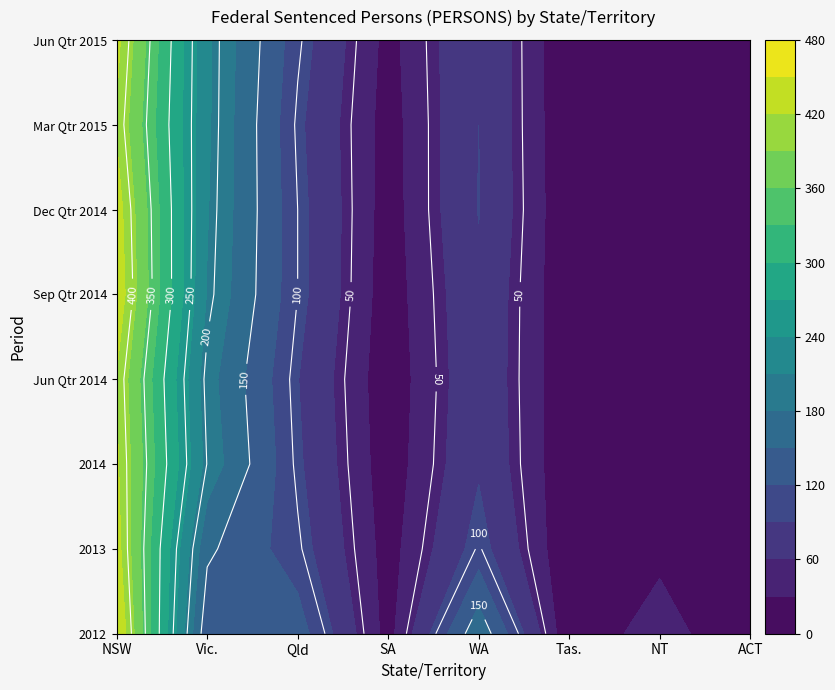

Reading left to right, what are all the values shown in this chart?

2012: NSW=453	Vic.=128	Qld=135	SA=19	WA=173	Tas.=7	NT=45	ACT=1
2013: NSW=433	Vic.=156	Qld=104	SA=18	WA=103	Tas.=6	NT=22	ACT=3
2014: NSW=425	Vic.=199	Qld=95	SA=14	WA=86	Tas.=8	NT=11	ACT=6
Jun Qtr 2014: NSW=418	Vic.=192	Qld=91	SA=12	WA=83	Tas.=9	NT=12	ACT=5
Sep Qtr 2014: NSW=442	Vic.=208	Qld=100	SA=15	WA=85	Tas.=8	NT=10	ACT=6
Dec Qtr 2014: NSW=435	Vic.=212	Qld=100	SA=17	WA=91	Tas.=8	NT=10	ACT=6
Mar Qtr 2015: NSW=416	Vic.=215	Qld=96	SA=18	WA=90	Tas.=7	NT=10	ACT=7
Jun Qtr 2015: NSW=429	Vic.=215	Qld=104	SA=21	WA=90	Tas.=6	NT=9	ACT=7